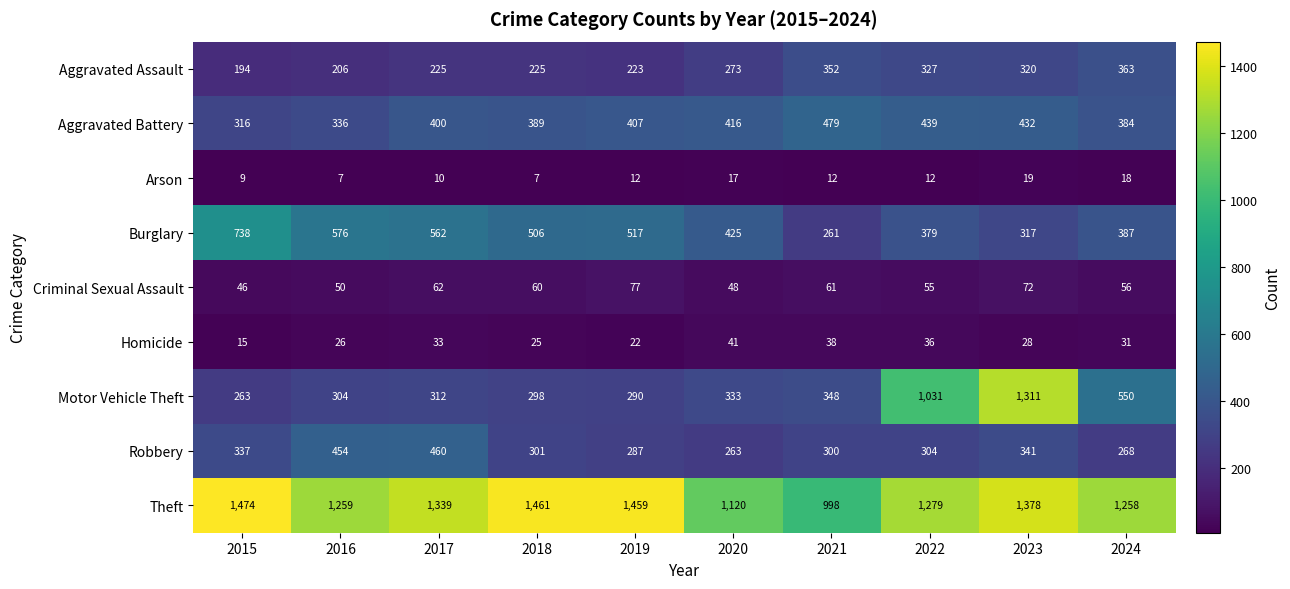

What is the difference between the Aggravated Assault values at 2023 and 2015?

126